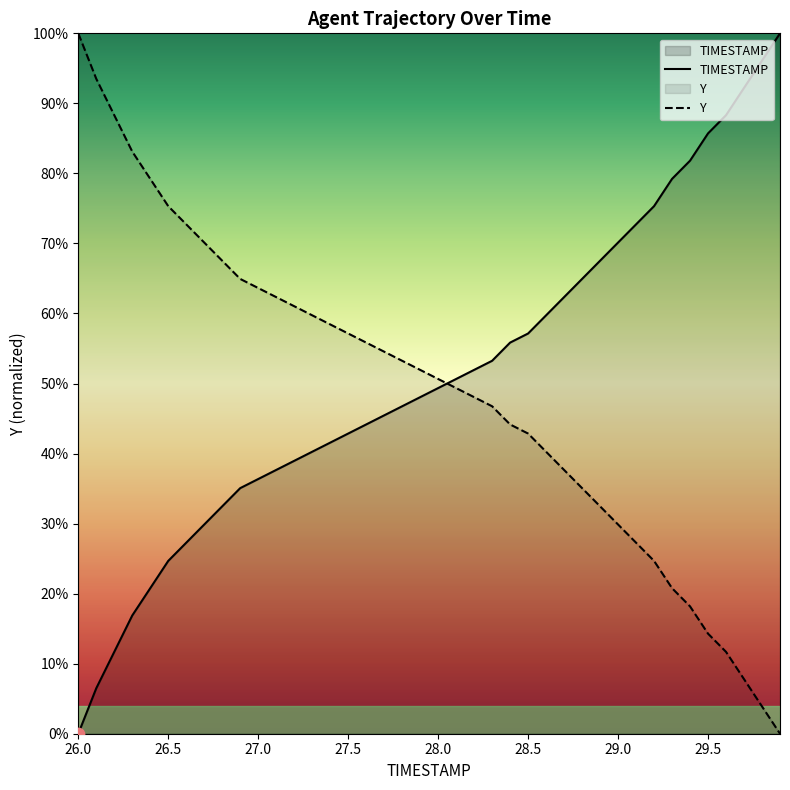

What is the total value across all series at 28.1?

1.0